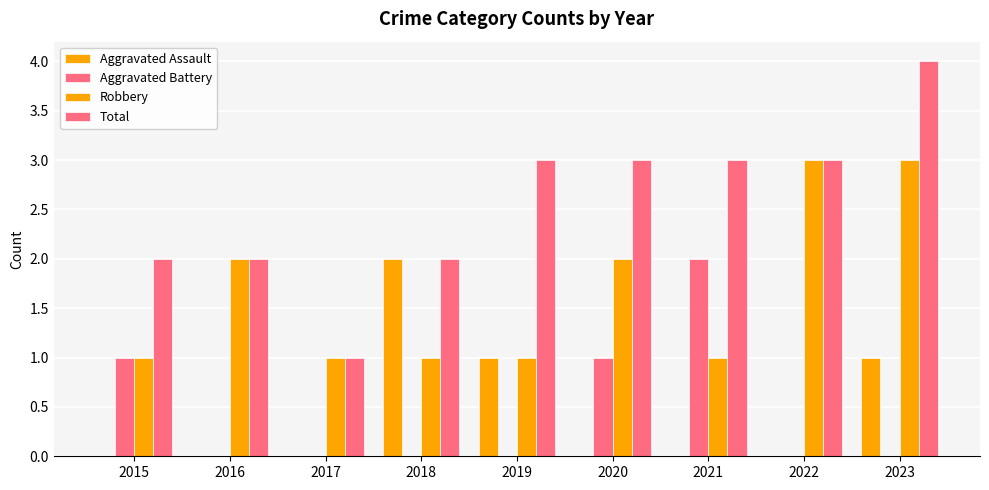

How many groups of bars are there?

9